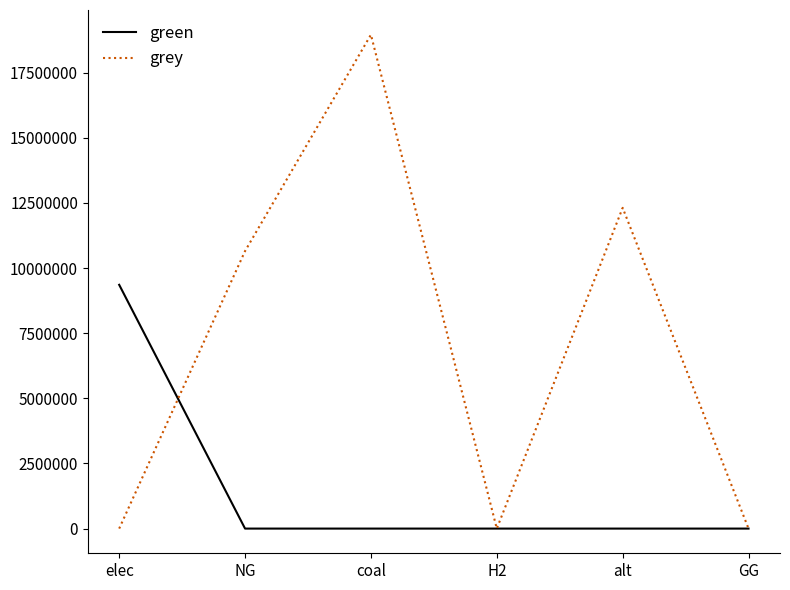

What is the average value of the grey series?

6987871.2